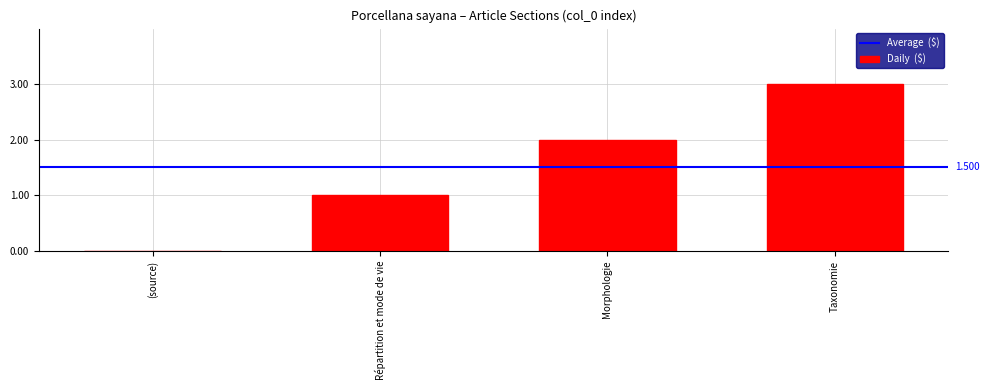

How many series are shown in this chart?

1